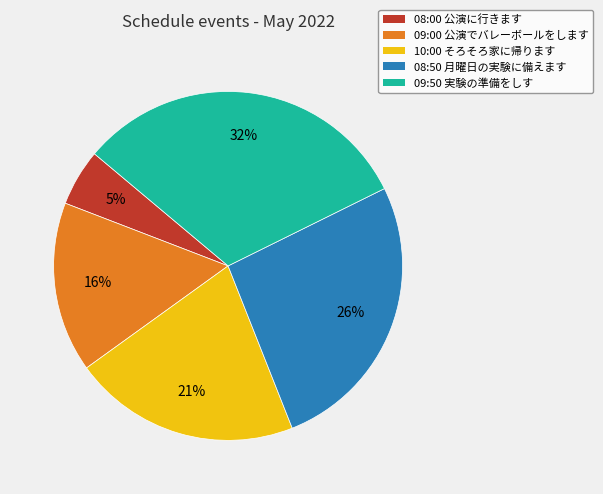

How many slices are in this pie chart?

5